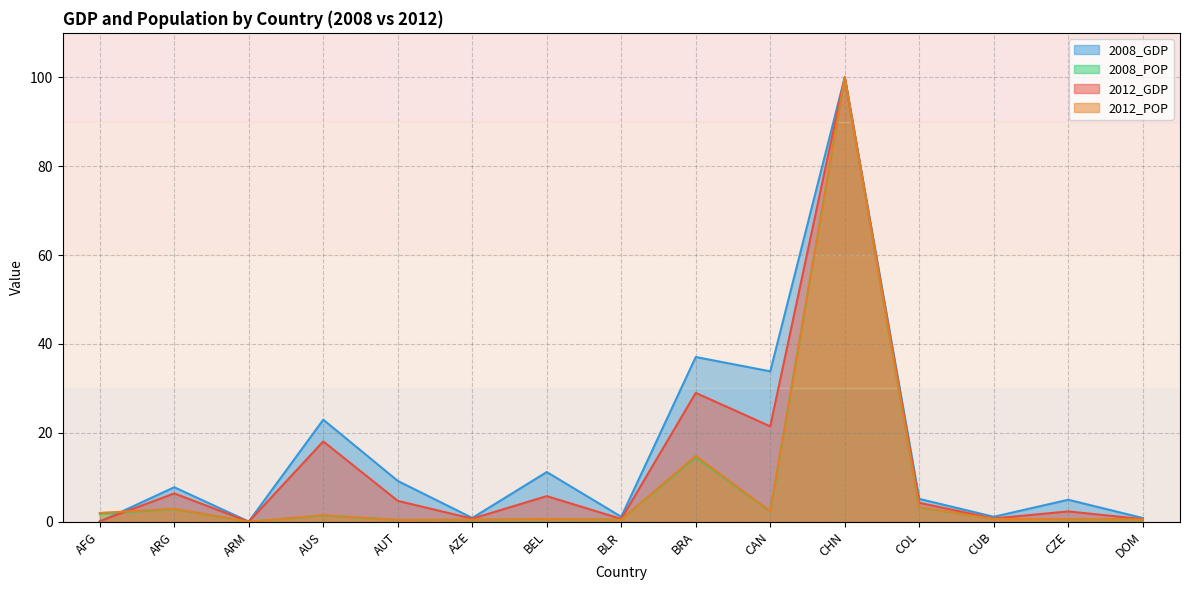

What are all the series names shown in the legend?

2008_GDP, 2008_POP, 2012_GDP, 2012_POP